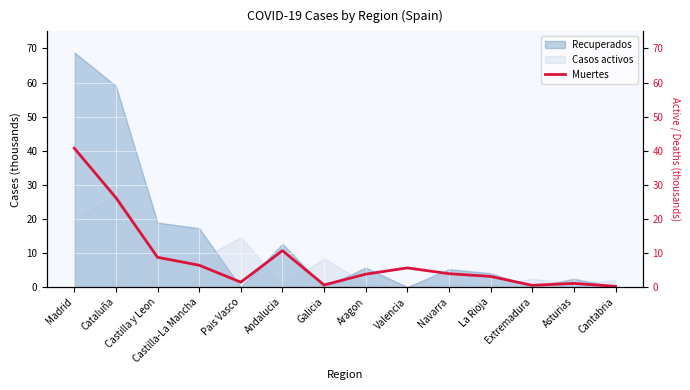

What position from the right is Cantabria?

1